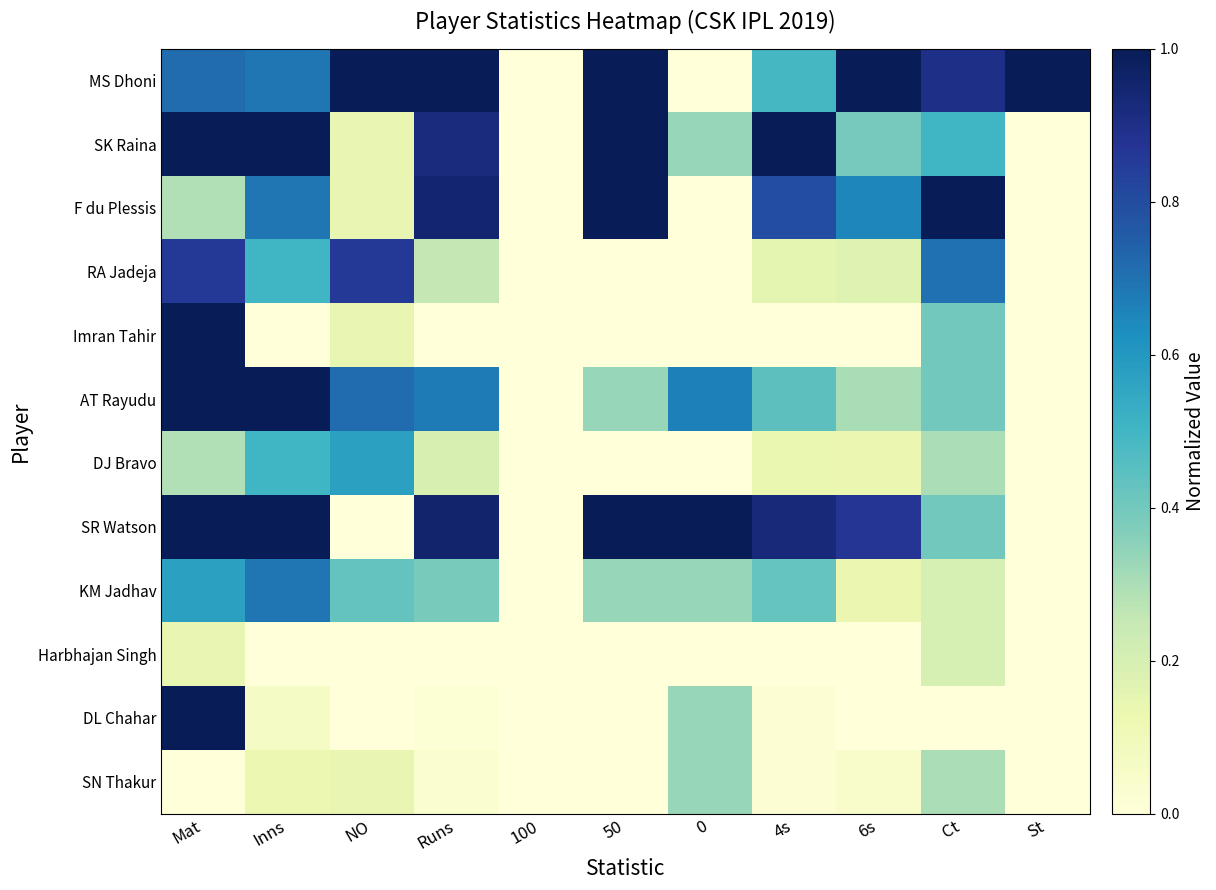

At which category is the sum across all series the highest?

Mat